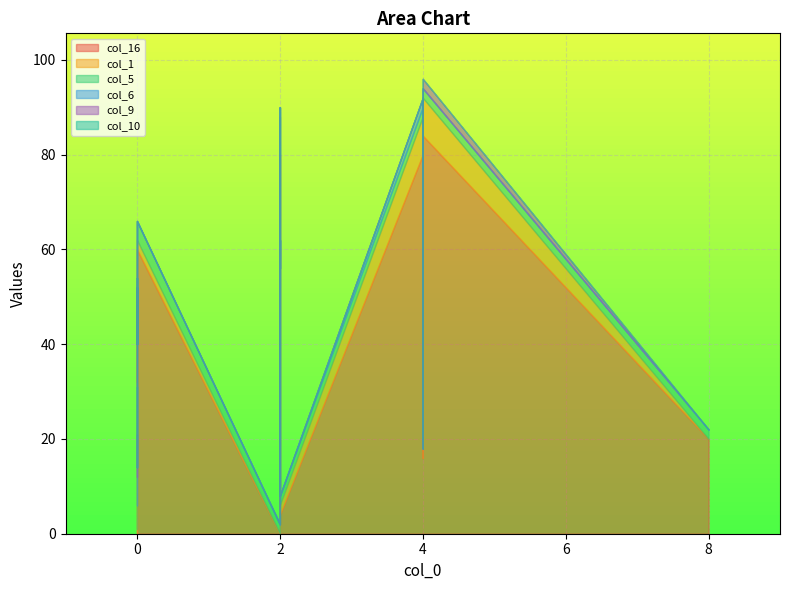

How many times do col_10 and col_9 cross each other?

1